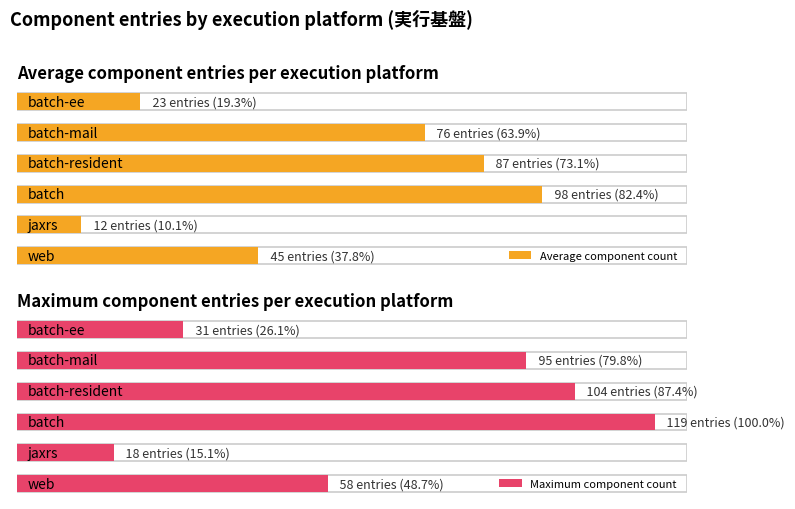

True or false: the data shows 28 at batch-resident.

False